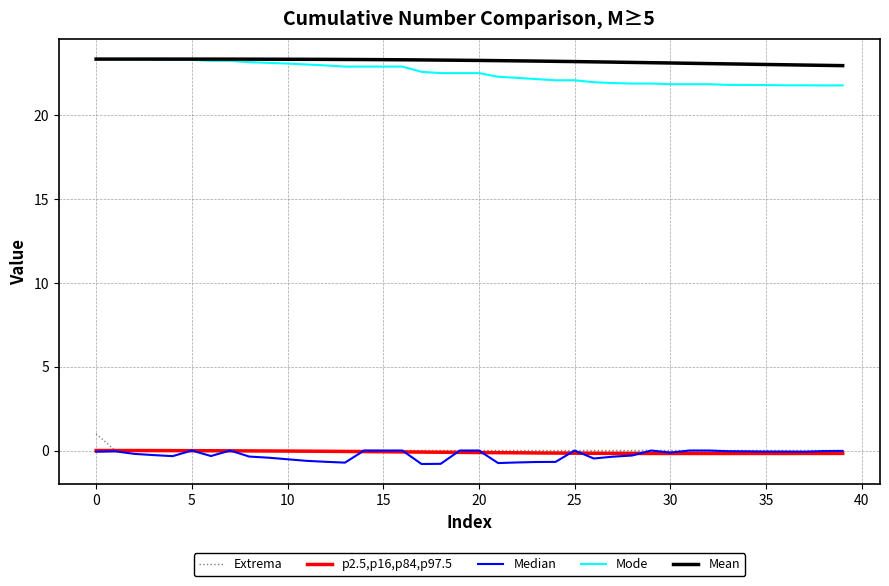

True or false: Mean and Extrema intersect in this chart.

False